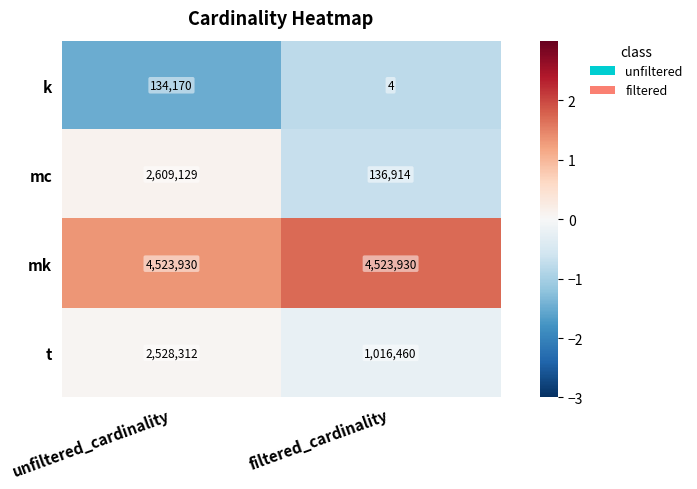

The value of mk at unfiltered_cardinality is 4523930. True or false?

True